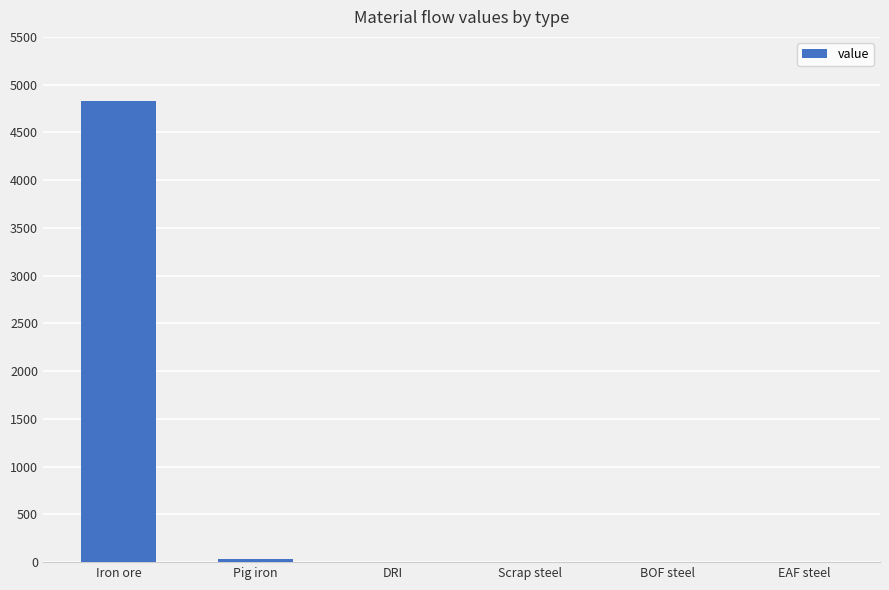

What is the change in value from Pig iron to Scrap steel?

-30.4